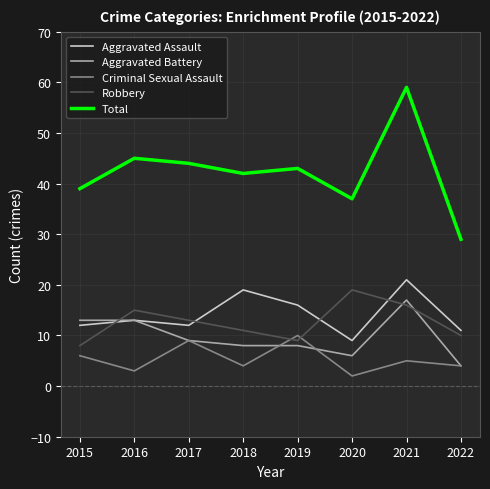

What are all the series names shown in the legend?

Aggravated Assault, Aggravated Battery, Criminal Sexual Assault, Robbery, Total